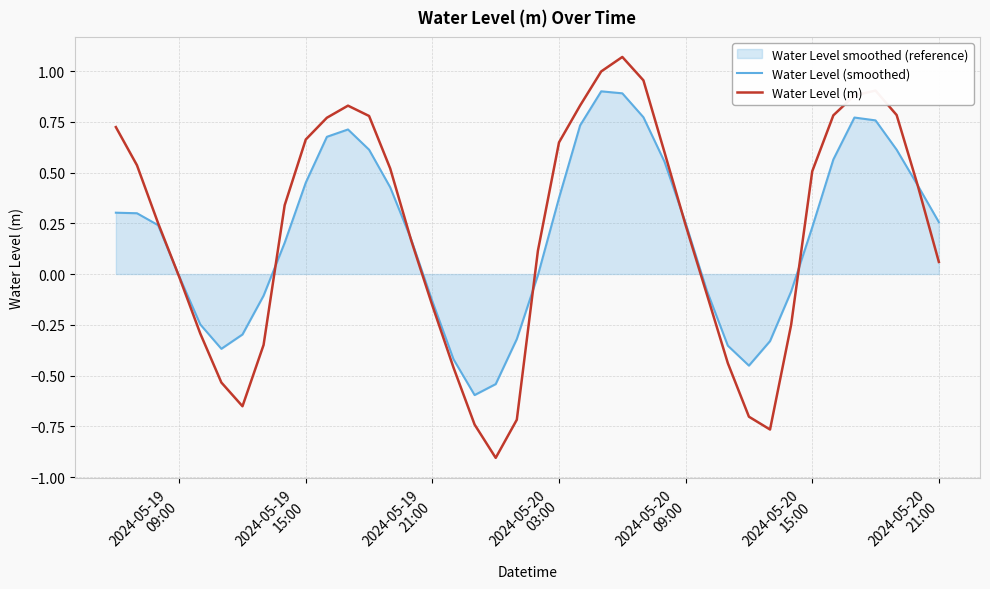

Which series has the largest range (max minus min)?

Water Level (m)